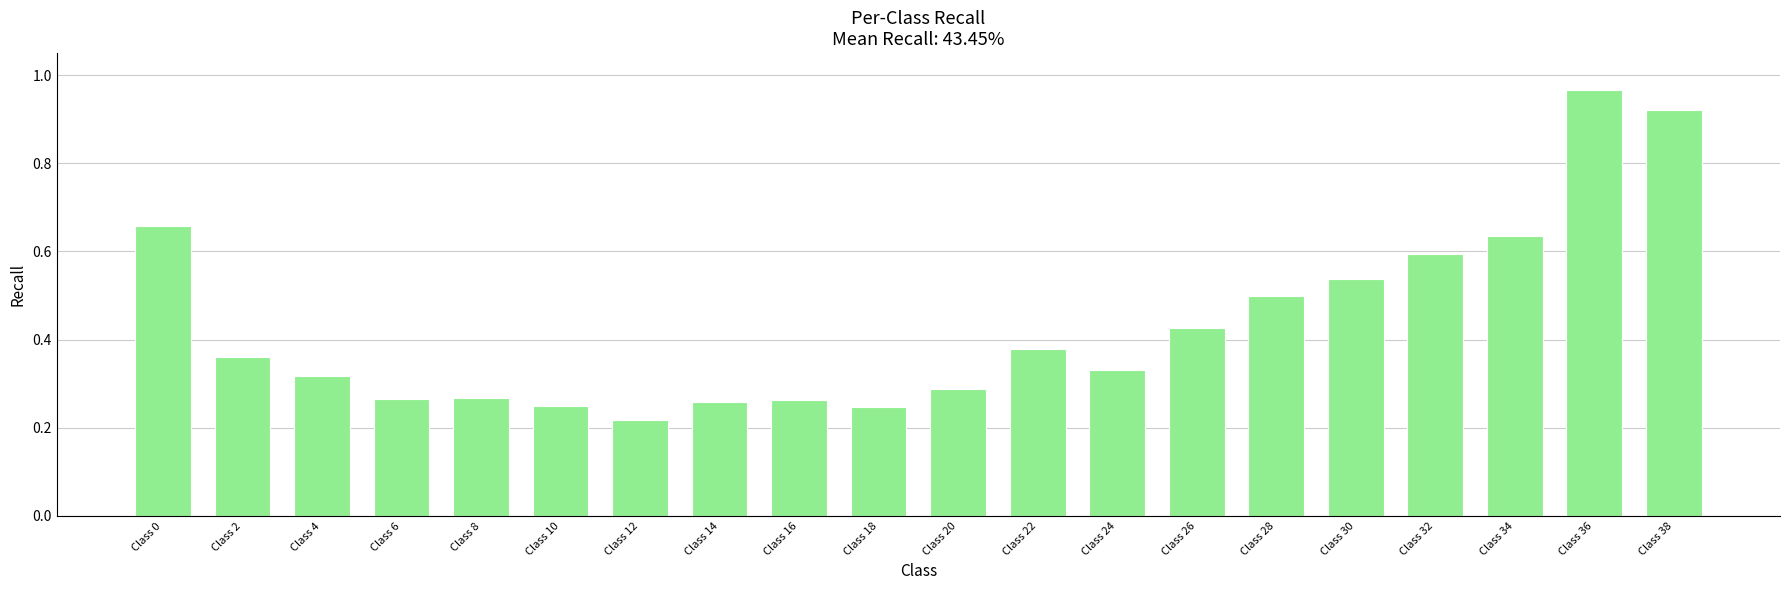

Where is the data nearest to the value 0?

Class 12